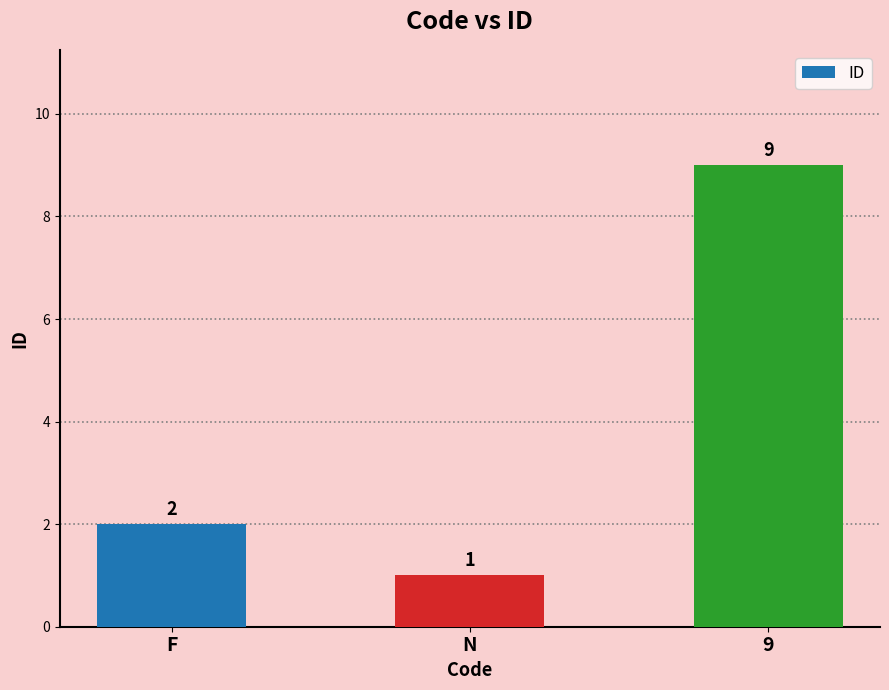

How many categories are shown in the chart?

3